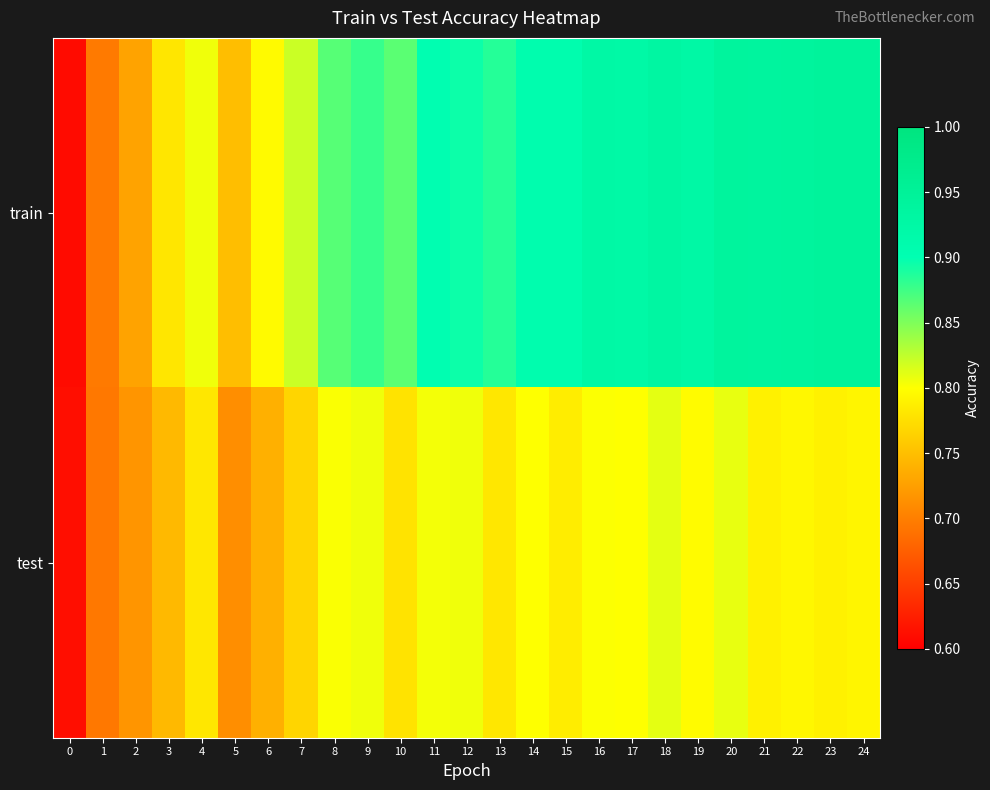

Reading right to left, list all the values displayed in this chart.

train: 24=0.9	23=0.9	22=0.9	21=0.9	20=0.9	19=0.9	18=0.9	17=0.9	16=0.9	15=0.9	14=0.9	13=0.9	12=0.9	11=0.9	10=0.9	9=0.9	8=0.9	7=0.8	6=0.8	5=0.7	4=0.8	3=0.8	2=0.7	1=0.7	0=0.6
test: 24=0.8	23=0.8	22=0.8	21=0.8	20=0.8	19=0.8	18=0.8	17=0.8	16=0.8	15=0.8	14=0.8	13=0.8	12=0.8	11=0.8	10=0.8	9=0.8	8=0.8	7=0.8	6=0.7	5=0.7	4=0.8	3=0.7	2=0.7	1=0.7	0=0.6